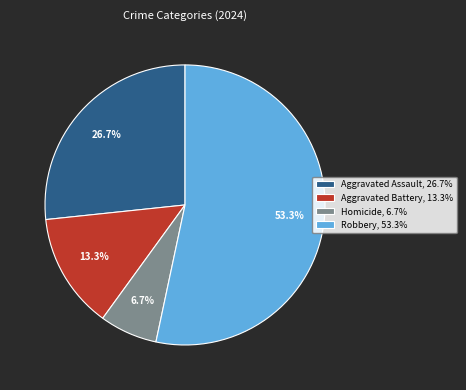

What is the smallest slice in the pie chart?

Homicide